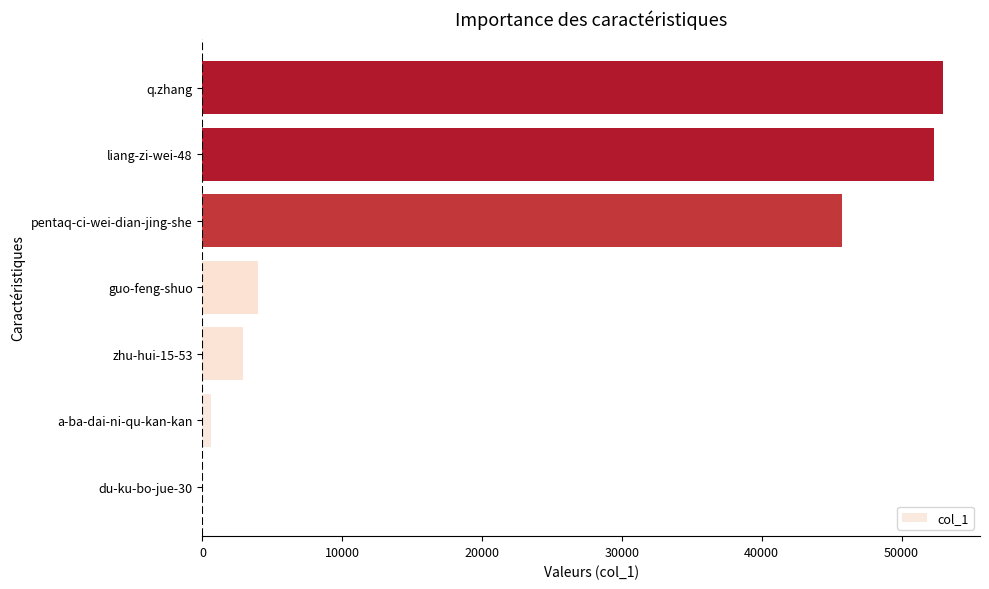

Reading top to bottom, extract all data points from this chart.

q.zhang=52965	liang-zi-wei-48=52324	pentaq-ci-wei-dian-jing-she=45754	guo-feng-shuo=3977	zhu-hui-15-53=2907	a-ba-dai-ni-qu-kan-kan=616	du-ku-bo-jue-30=14